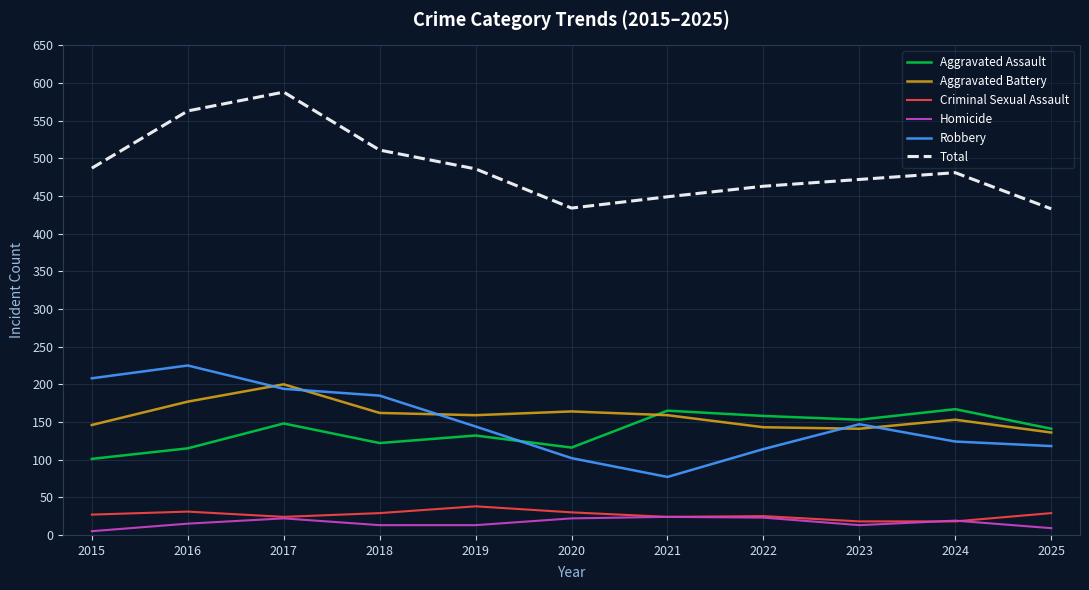

What is the difference between the highest and lowest values at 2018?

498